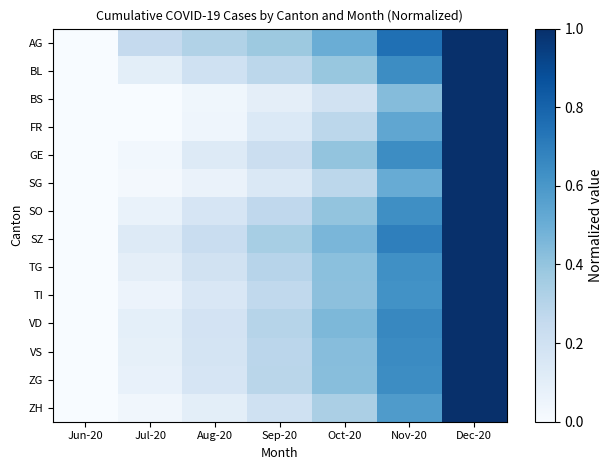

Which series has the largest range (max minus min)?

AG